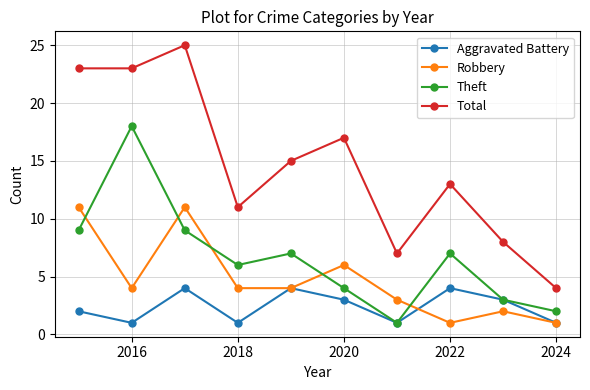

Rank the series by their maximum value, from highest to lowest.

Total, Theft, Robbery, Aggravated Battery